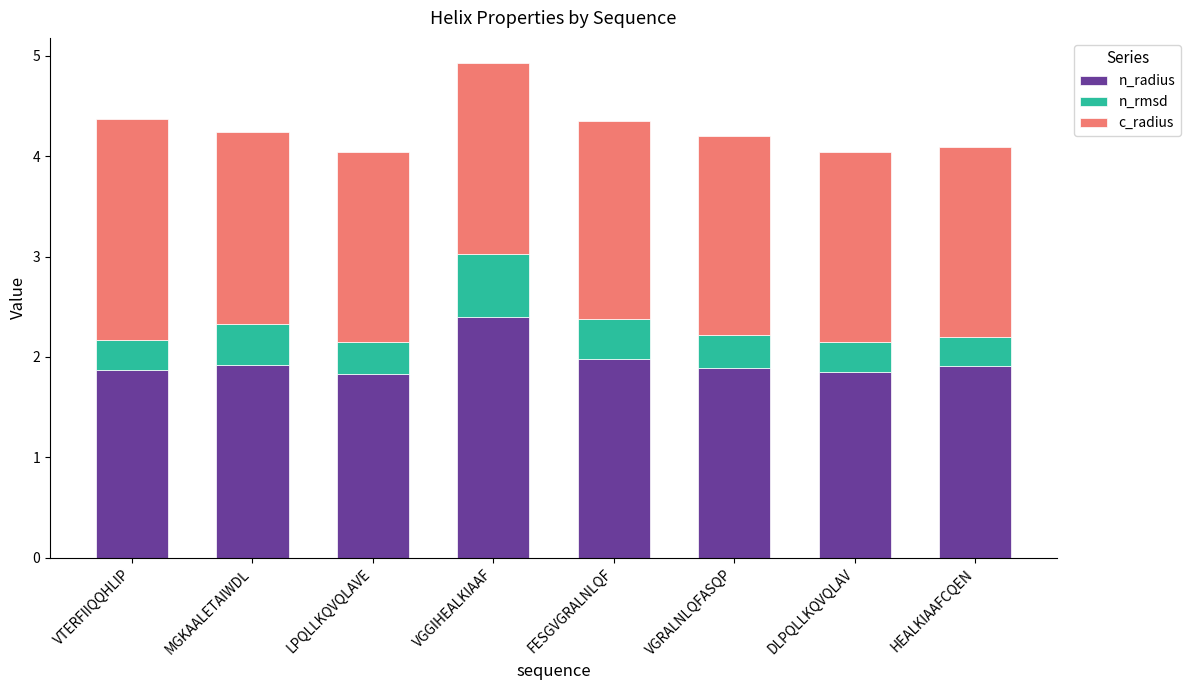

The value of n_radius at VGGIHEALKIAAF is 4.0. True or false?

False